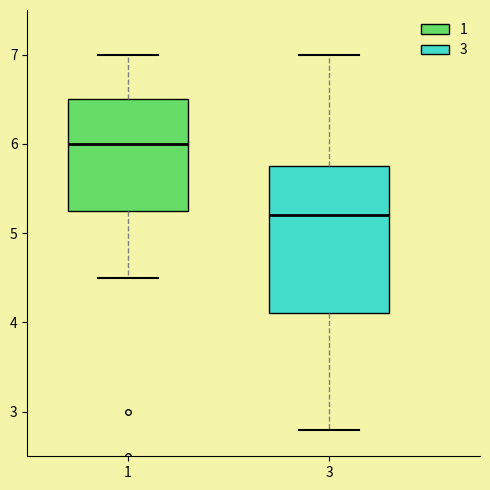

Comparing the boxes themselves (not the whiskers), which one is the tallest?

3